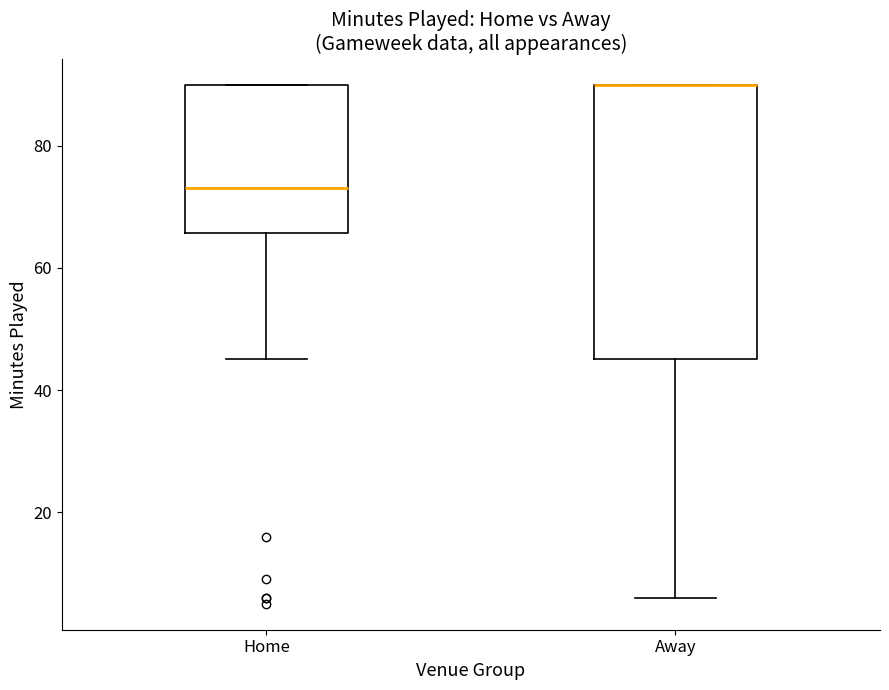

Which box is the tallest, from its lower edge to its upper edge?

Away